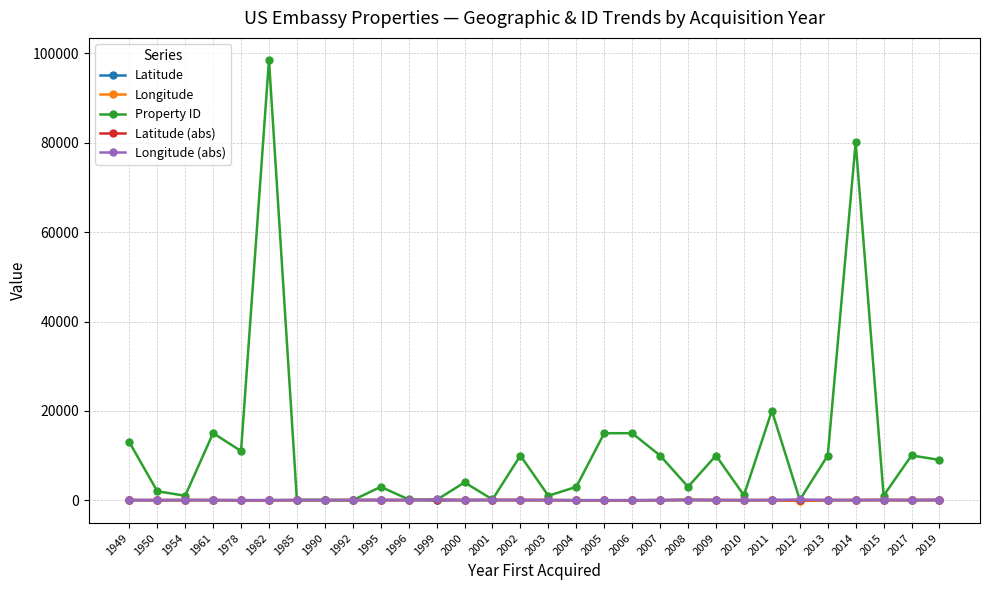

How many categories are shown in the chart?

30